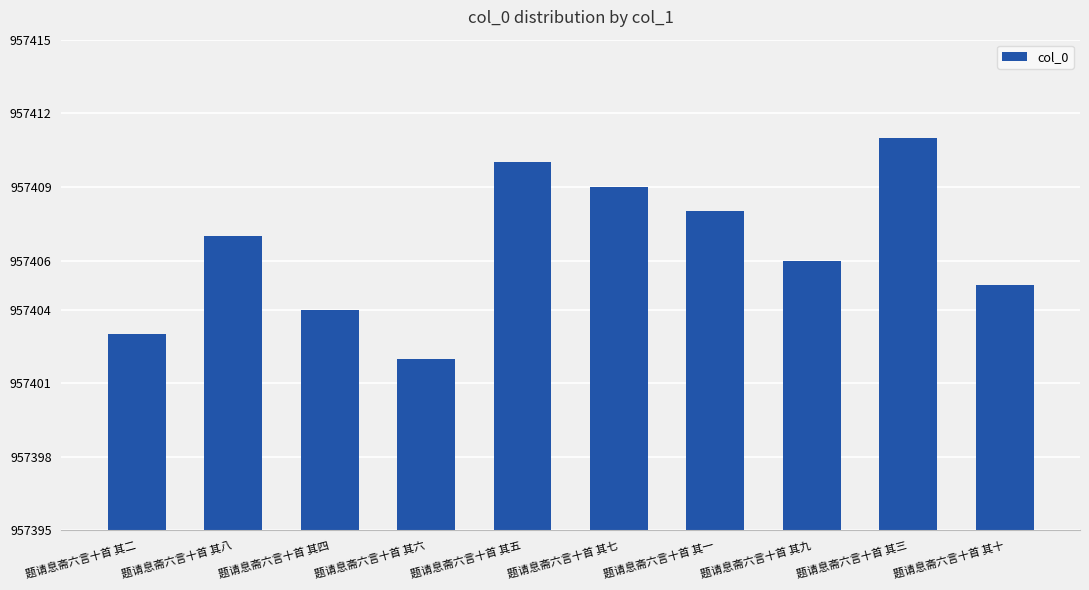

What is the sum of all values?

9574065